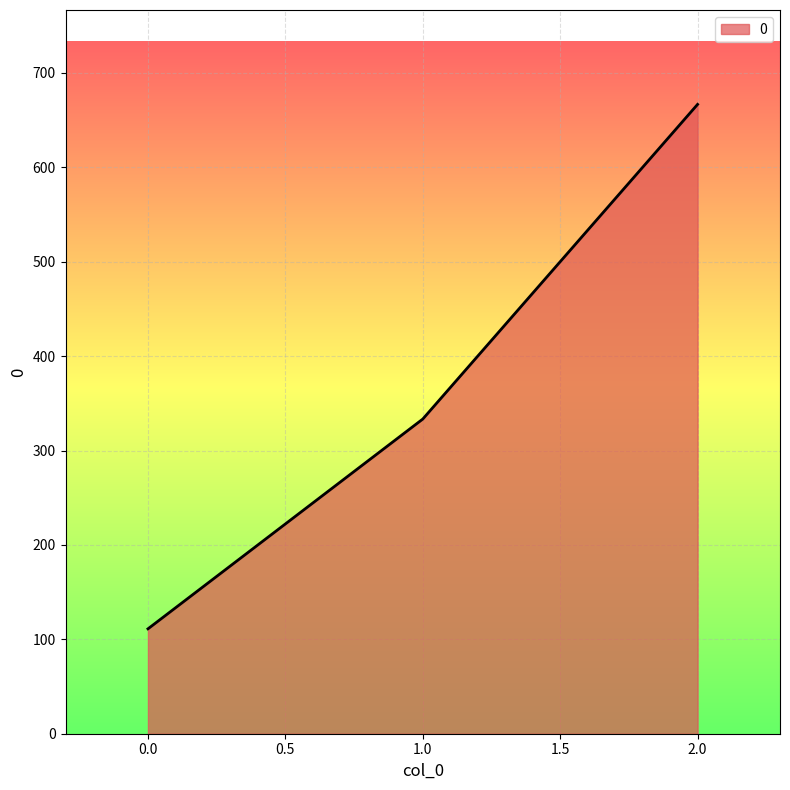

What is the average value?

370.4